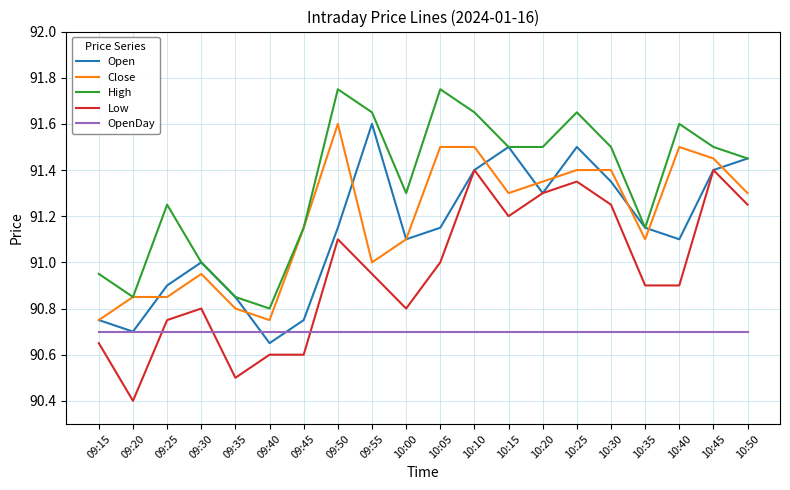

What position from the right is 09:45?

14